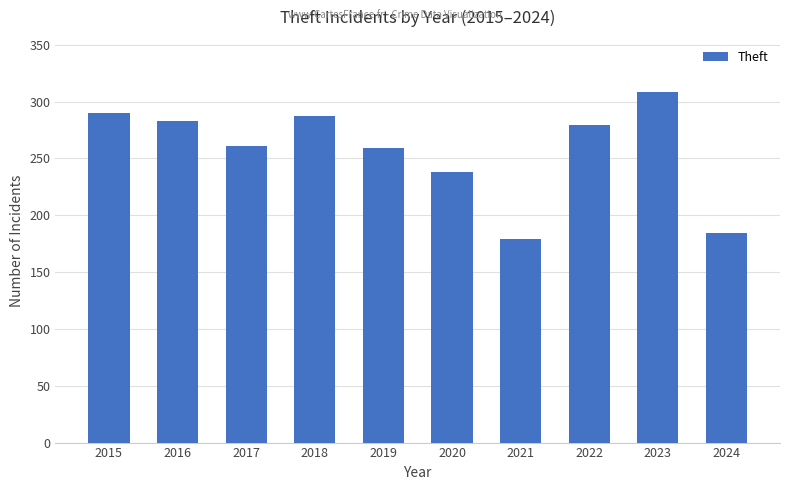

Reading left to right, transcribe all the data shown in this chart.

290	283	261	287	259	238	179	279	308	184